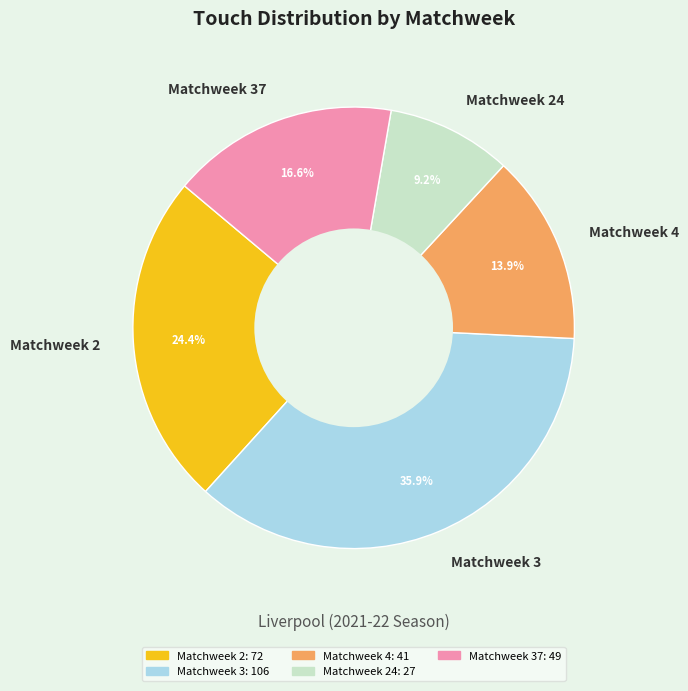

To the nearest percent, what is the average slice percentage?

20%